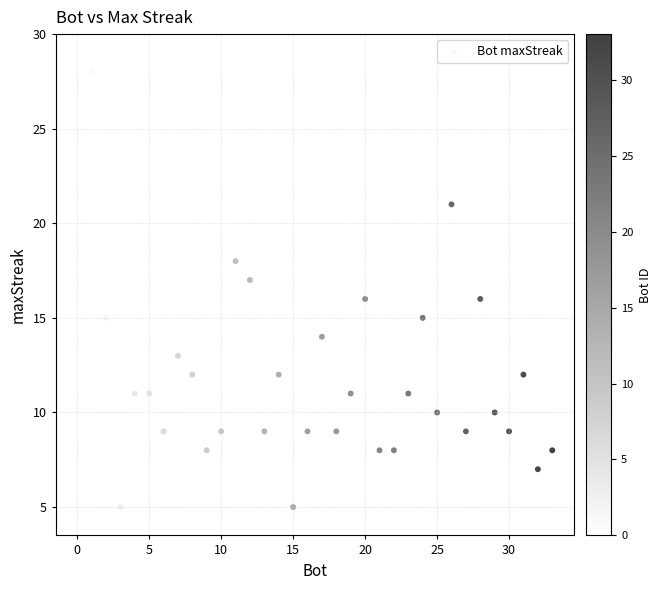

What is the range of Y values (max minus min)?

23